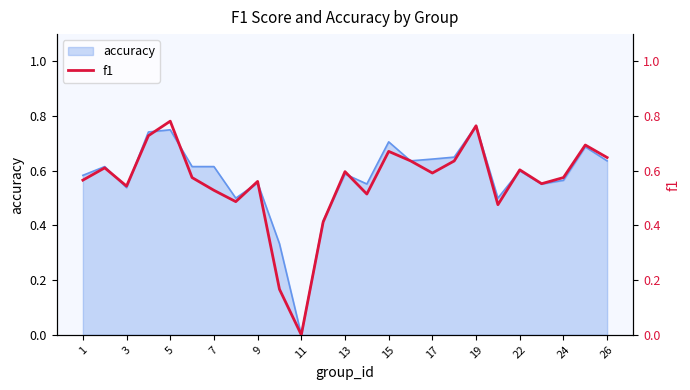

Count the number of values greater than 0.

24